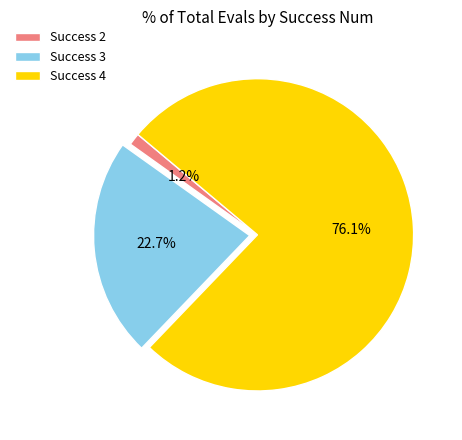

Is there any slice that represents more than half of the pie?

Yes